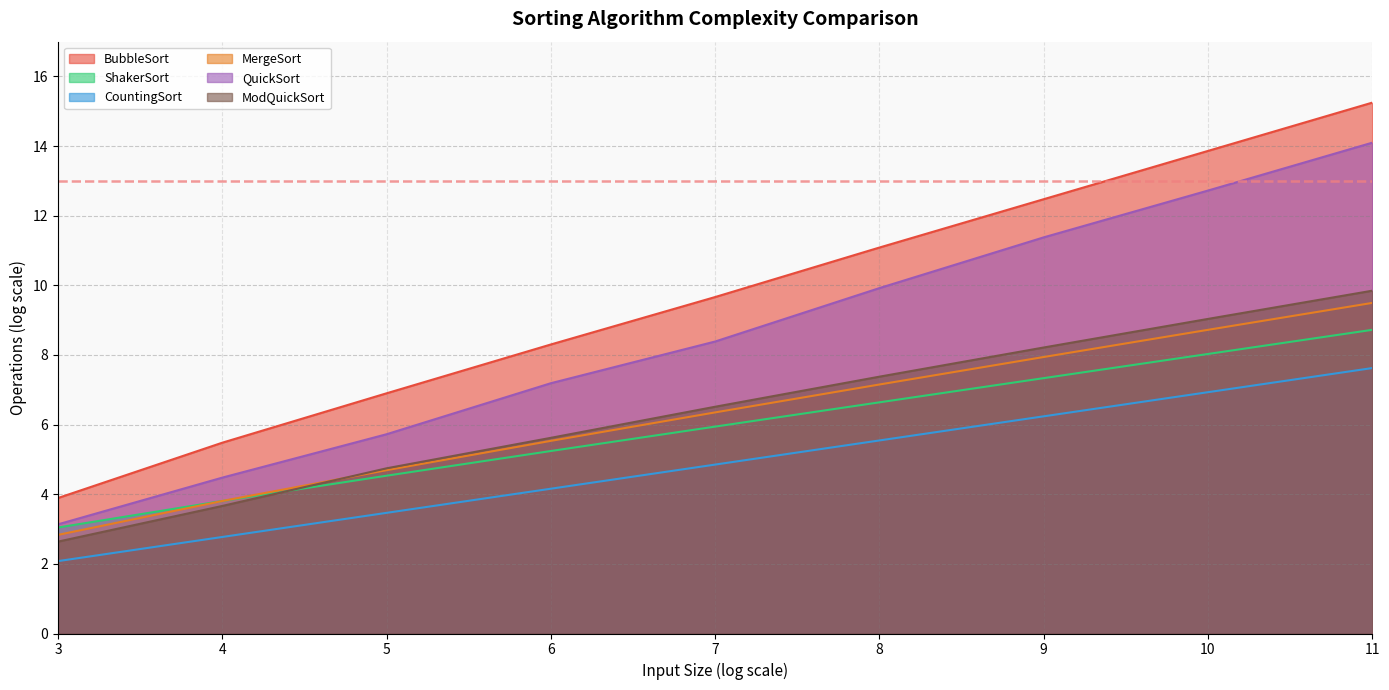

What value does the CountingSort series have at 6?

4.2